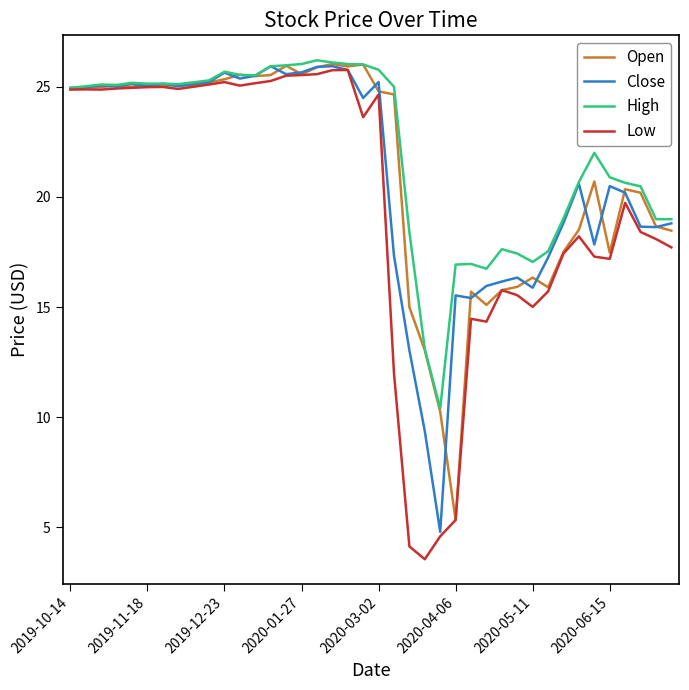

What is the smallest value displayed?

3.6